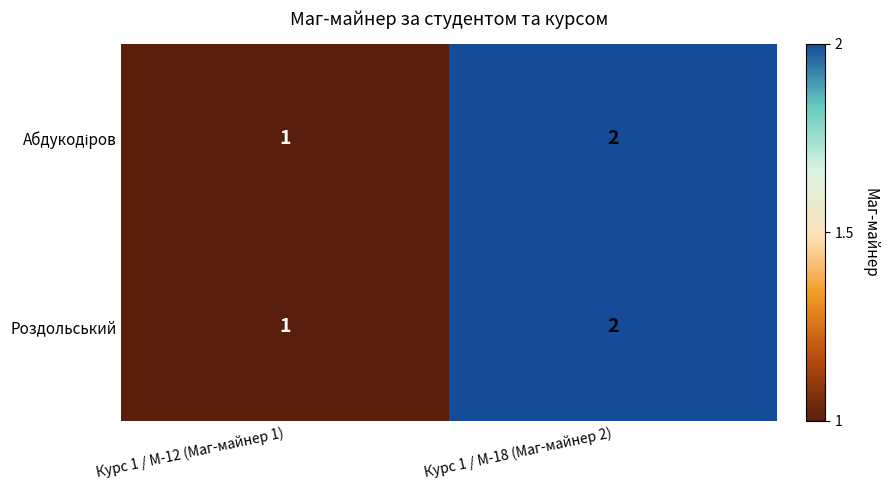

Which label corresponds to the smallest value in the chart?

Курс 1 / М-12 (Маг-майнер 1)